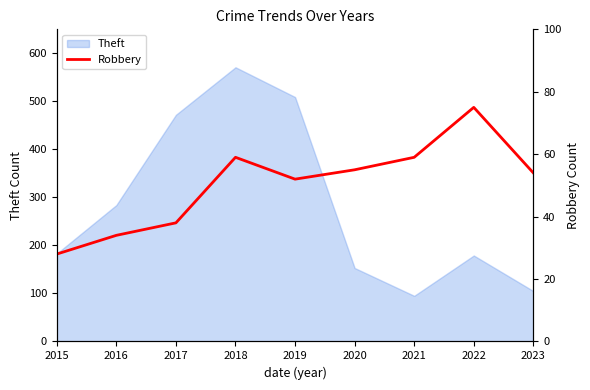

What is the value of the 9th point from the left?

54